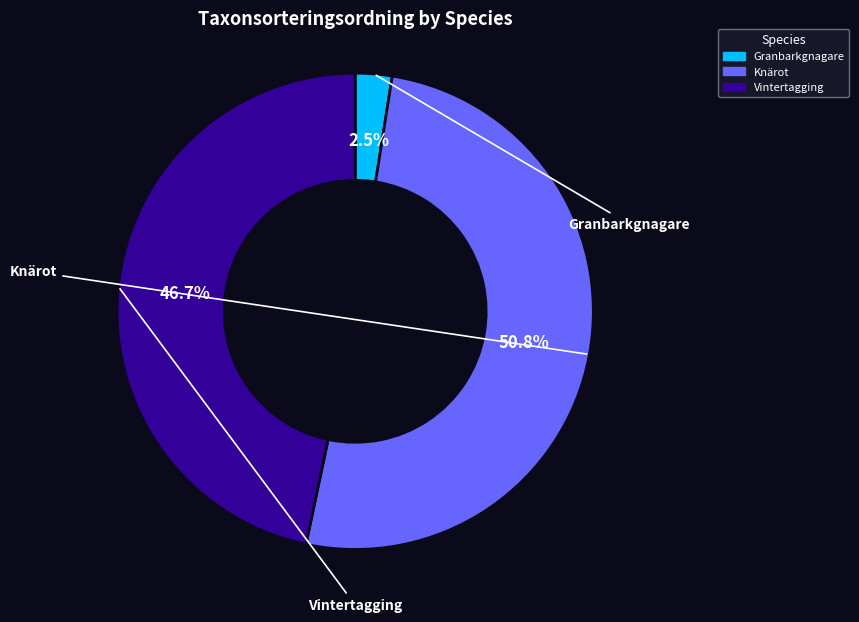

What percentage is NOT represented by Granbarkgnagare?

97.5%